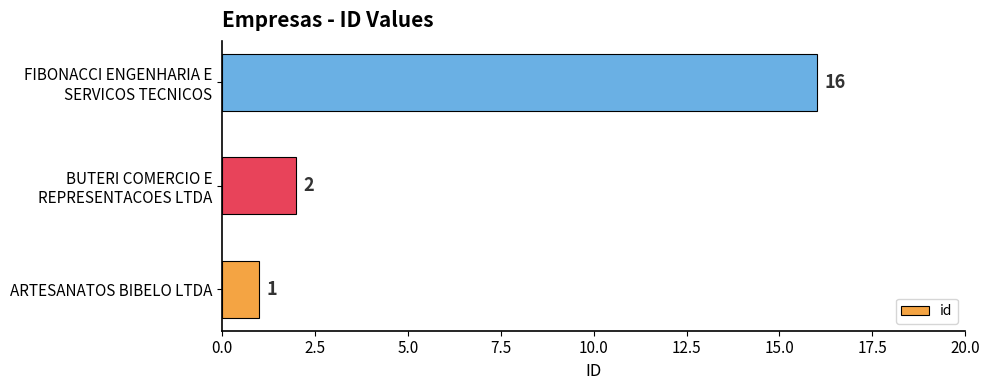

How many data points does each series have?

3